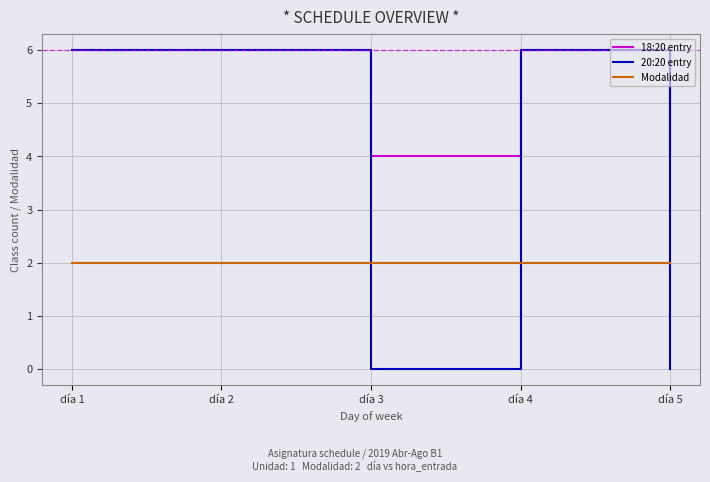

Rank the series by their average value, from lowest to highest.

Modalidad, 20:20 entry, 18:20 entry